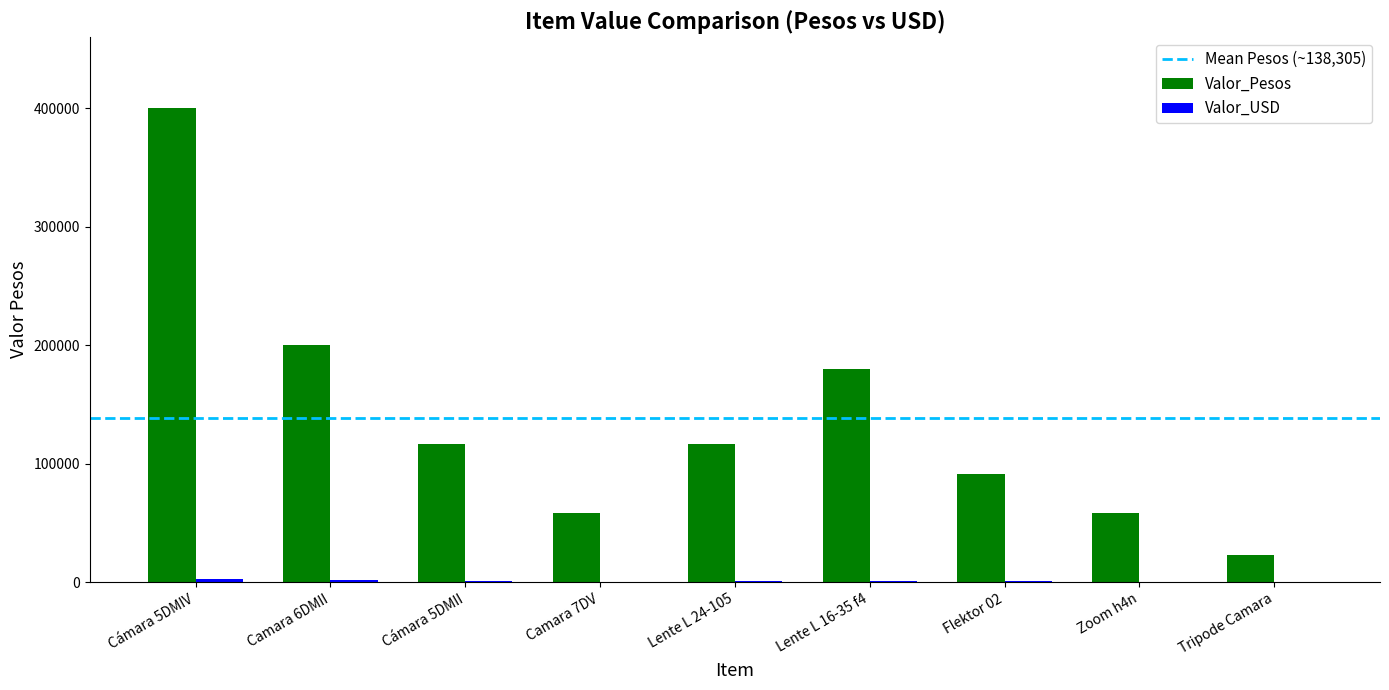

Which series changed the most between Lente L 16-35 f4 and Zoom h4n?

Valor_Pesos